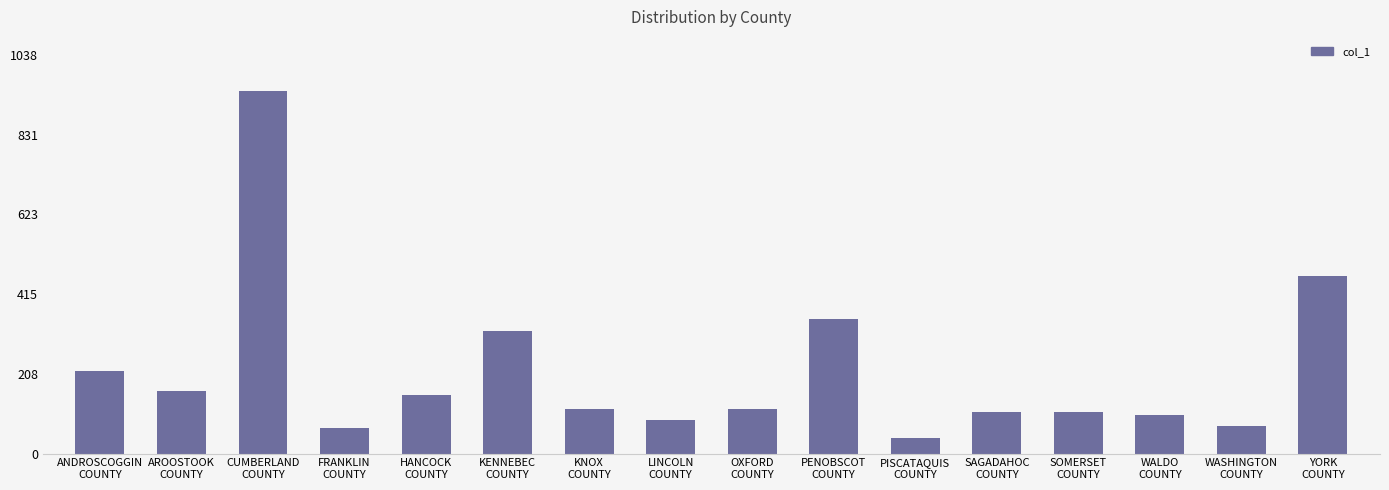

What is the value of the 4th bar from the left?

67